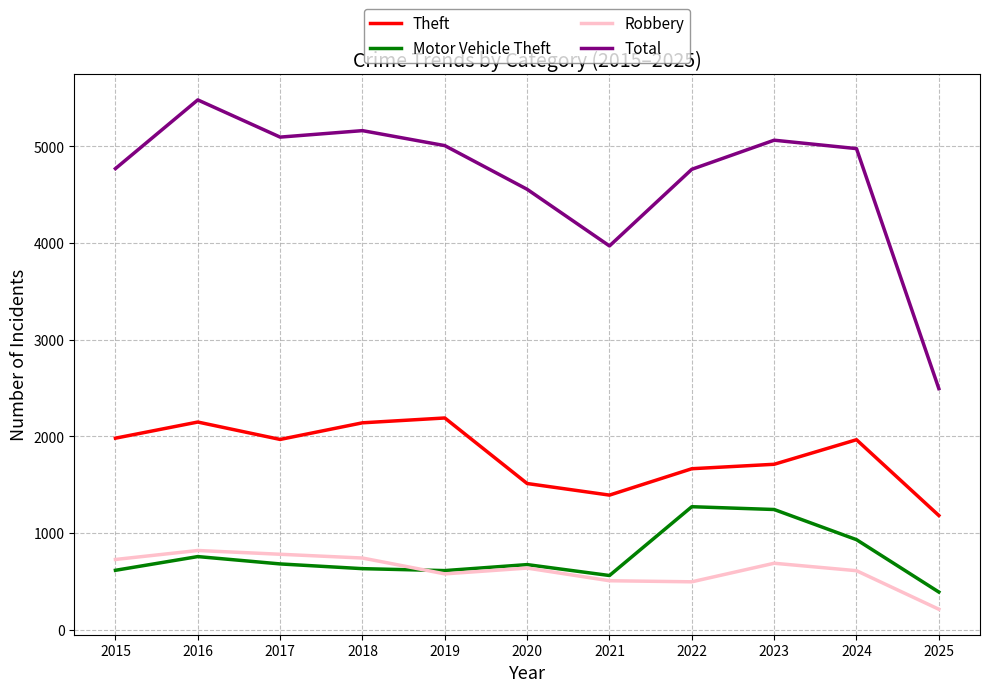

Between 2024 and 2025, which series saw the biggest shift?

Total